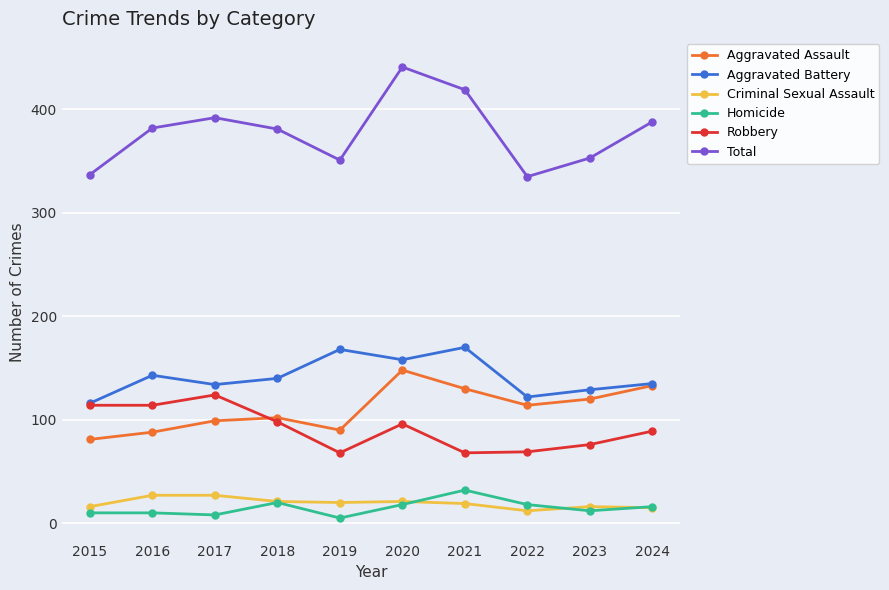

Which series has the widest spread of values?

Total